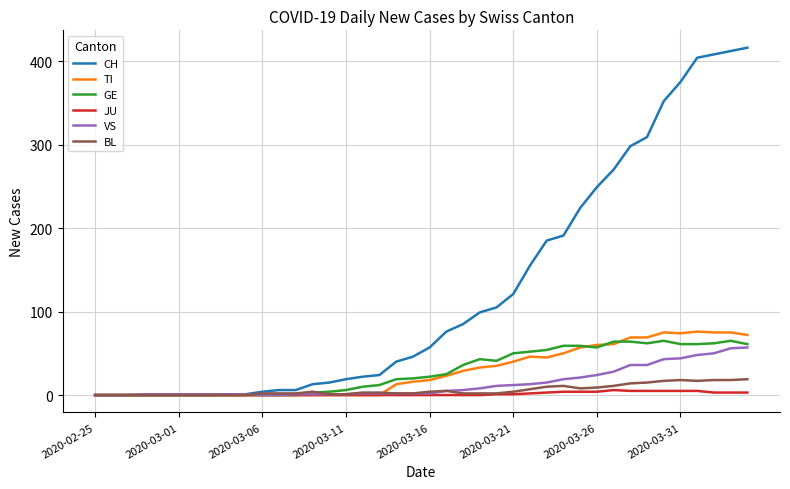

Which series has the largest total across all categories?

CH